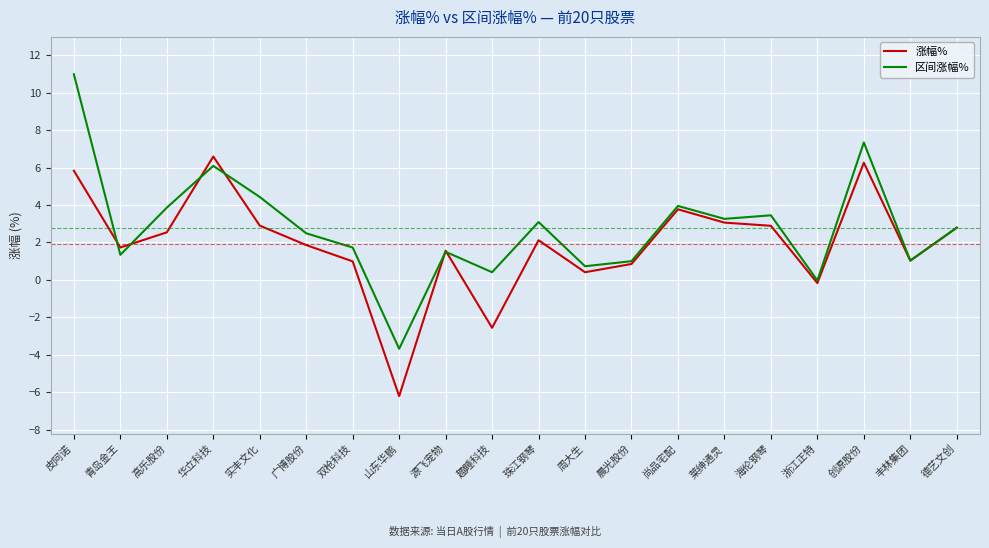

True or false: 区间涨幅% has a value of 11.0 at 皮阿诺.

True